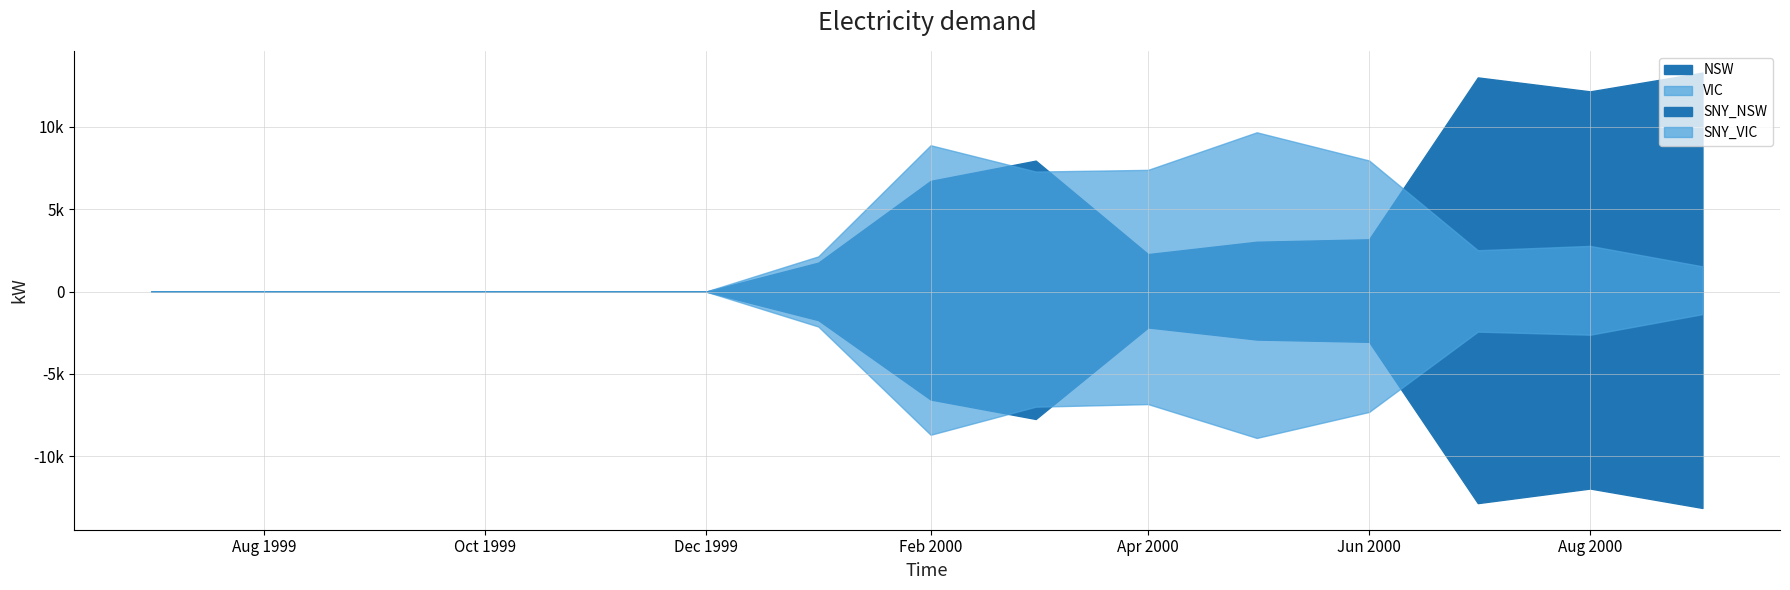

What is the difference between the highest and lowest values at 2000-03-01?

15700.0